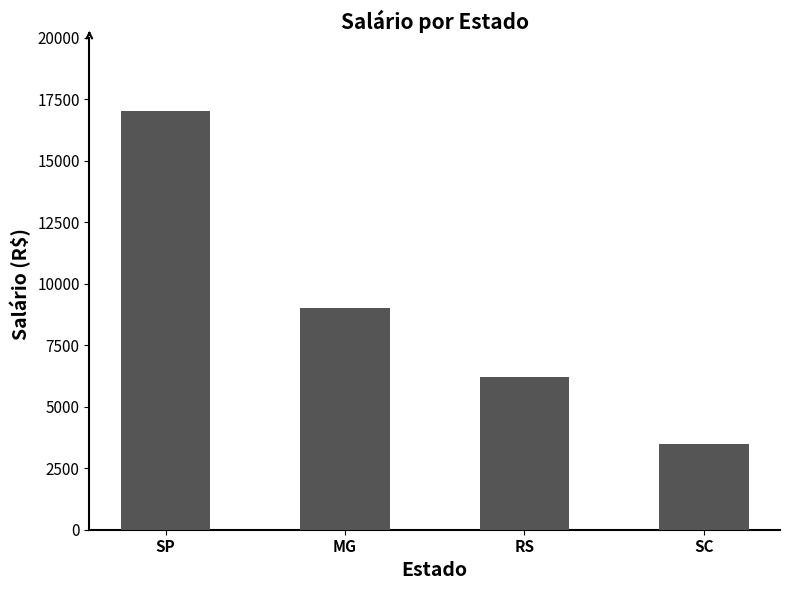

Which category has the lowest value across all series?

SC